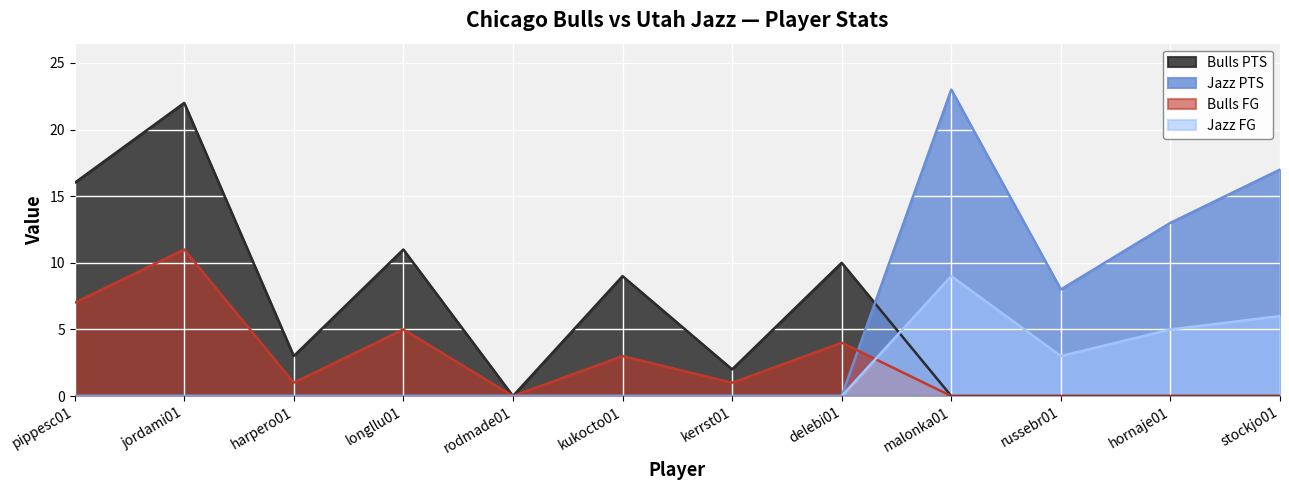

Does the chart display data point markers on the line(s)?

No